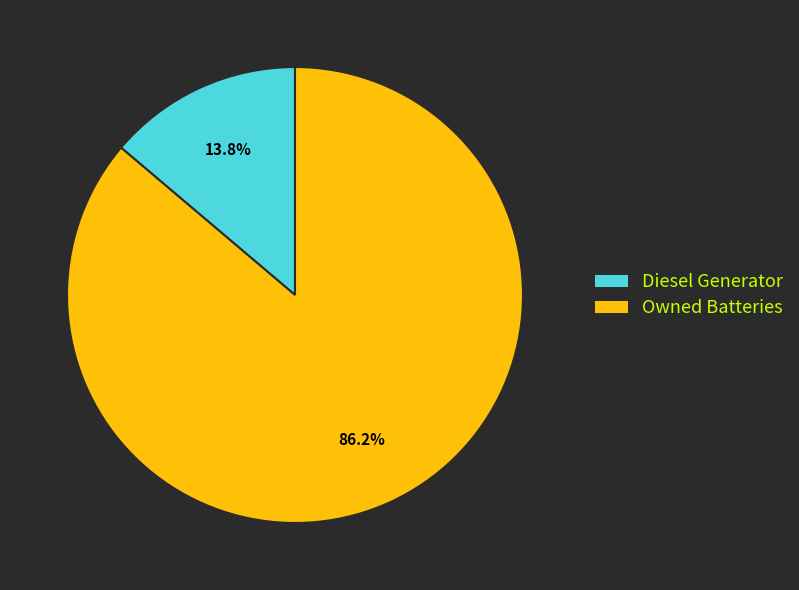

Does any single category account for the majority?

Yes